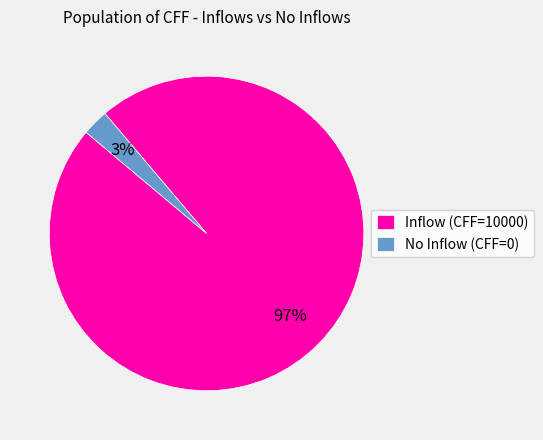

The No Inflow (CFF=0) slice represents 9% of the pie. True or false?

False